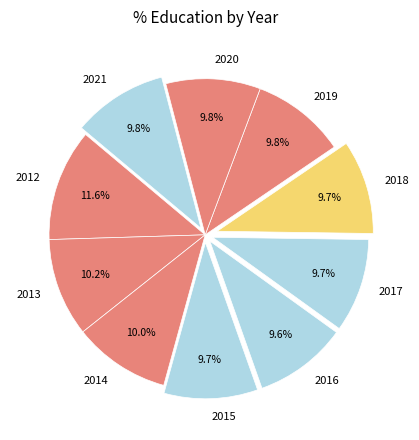

To the nearest percent, what percentage of the pie is 2014?

10%